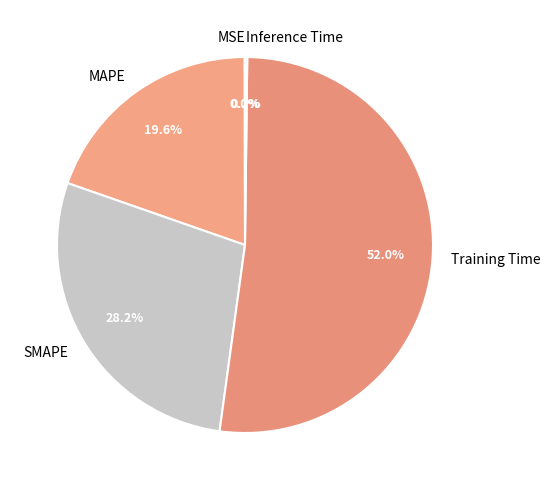

Do SMAPE and MAPE together represent more than half of the pie?

No